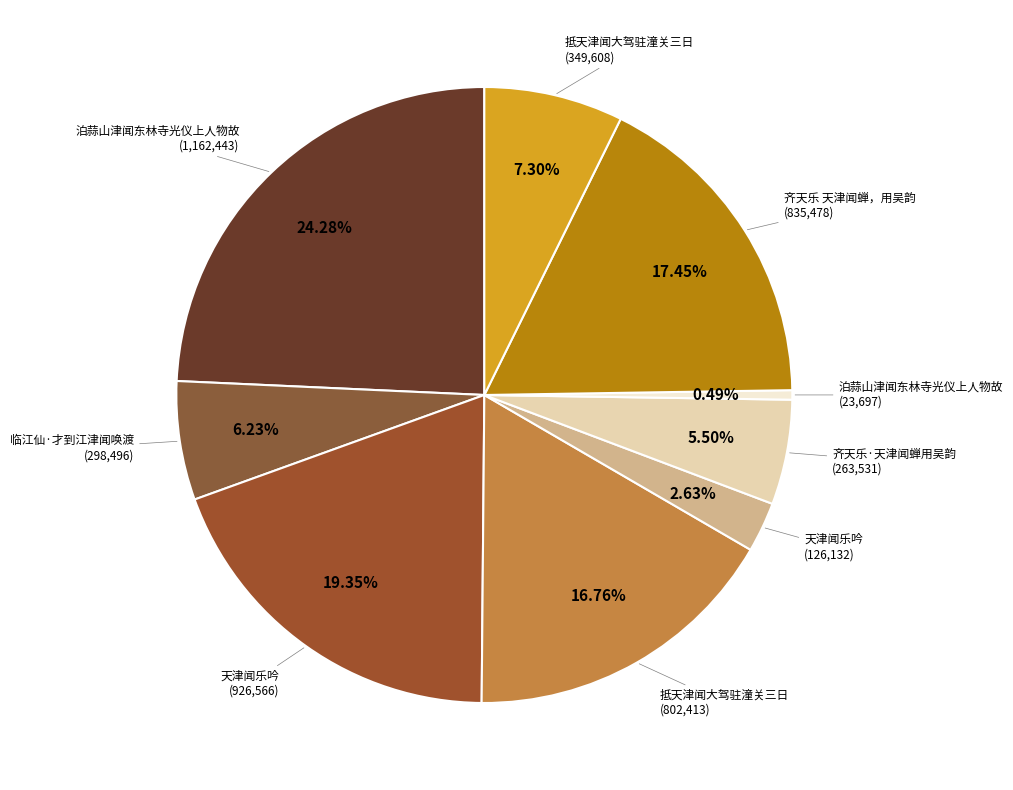

Is there a majority slice in this chart?

No